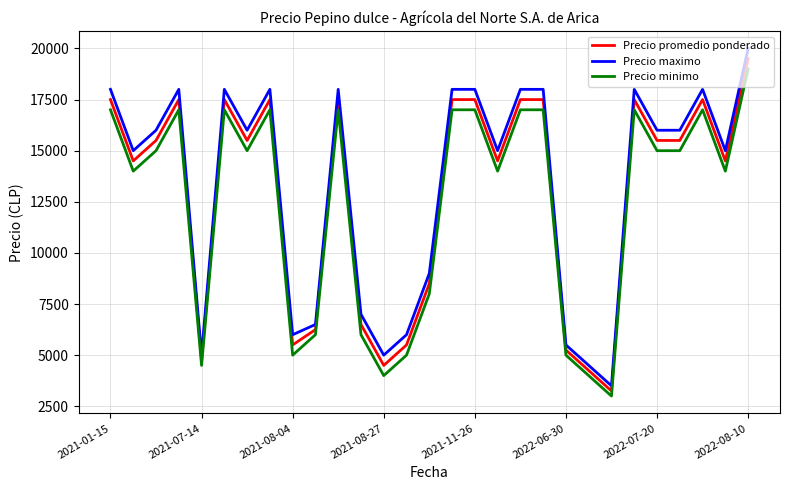

True or false: Precio promedio ponderado and Precio minimo cross at least once.

False